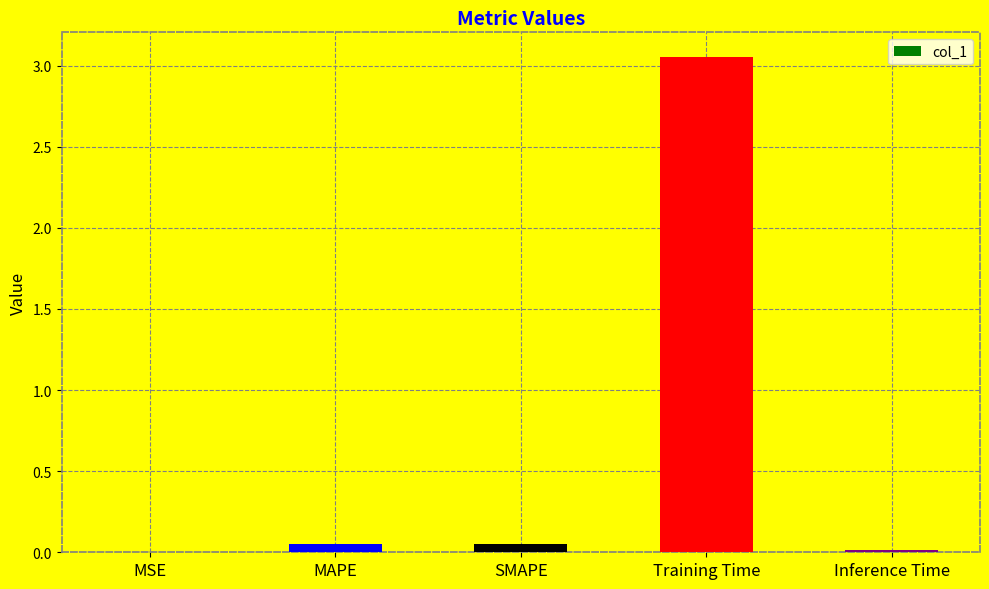

Are the bars grouped side by side (vs. stacked)?

No